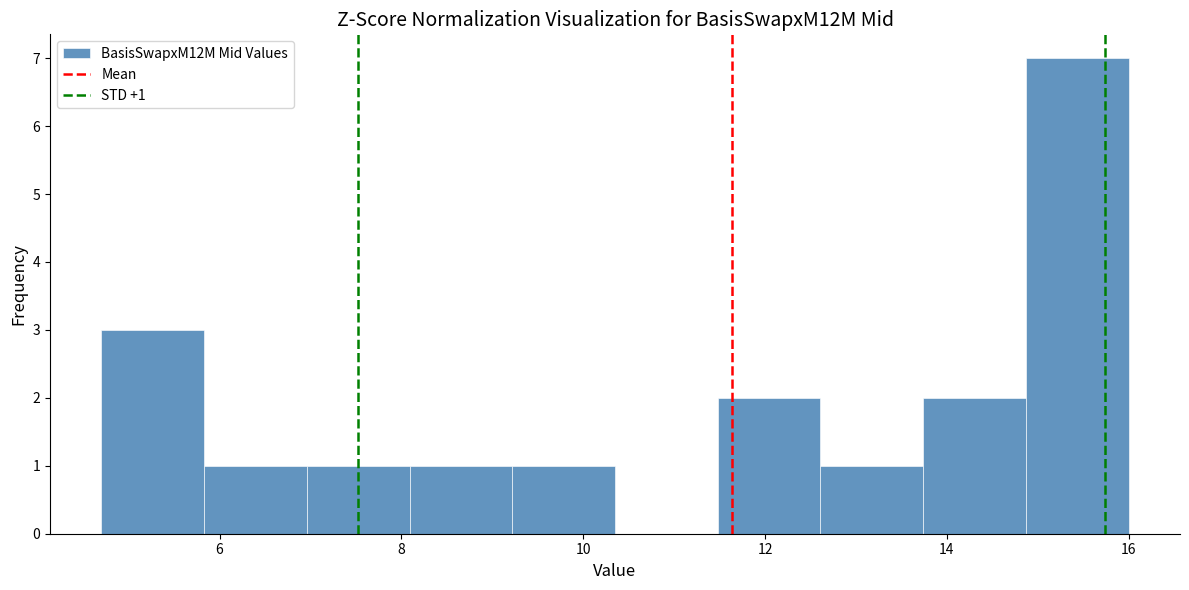

Over which range of the x-axis is the bar tallest?

14.8 to 16.0